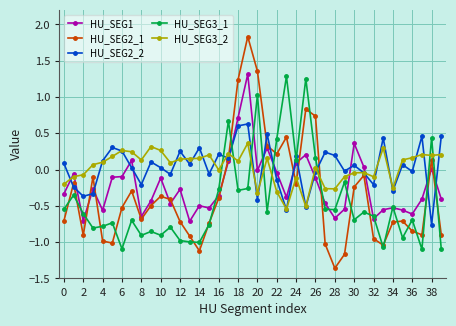

Which series has the widest spread of values?

HU_SEG2_1